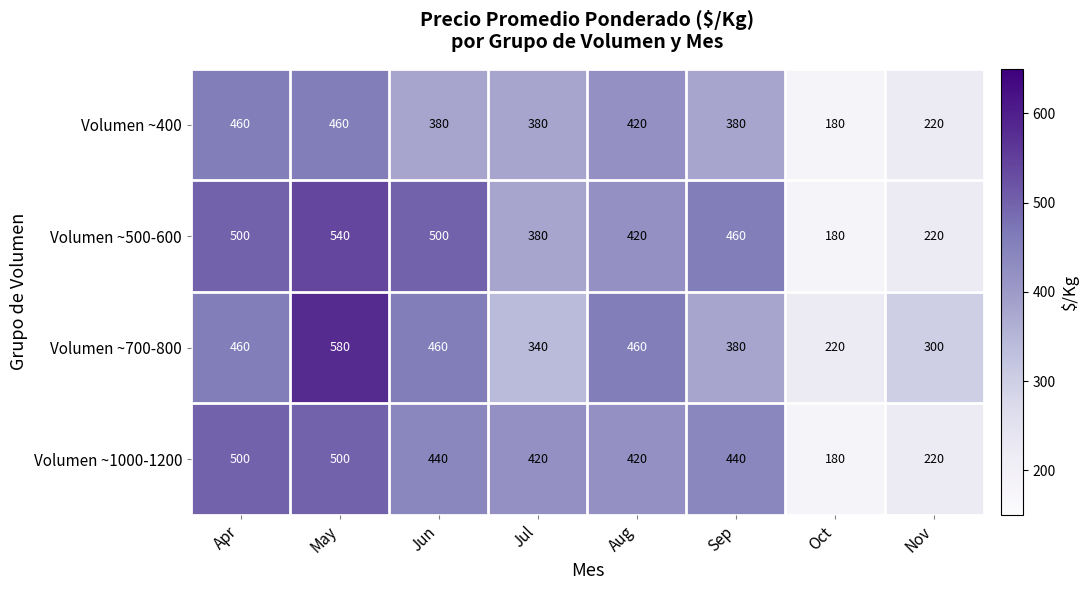

What is the average value of the Volumen ~500-600 series?

400